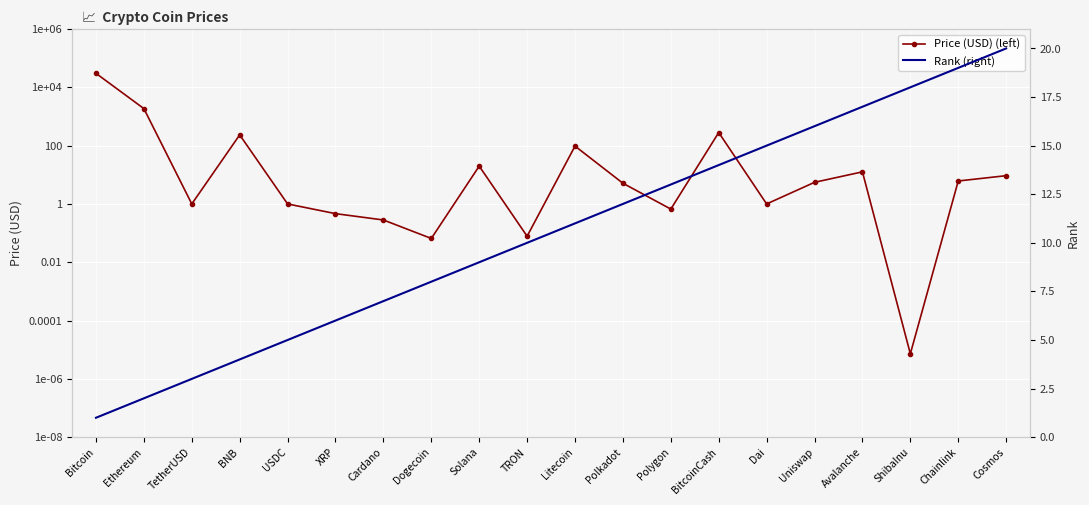

The value of Price (USD) (left) at Cosmos is 15.6. True or false?

False